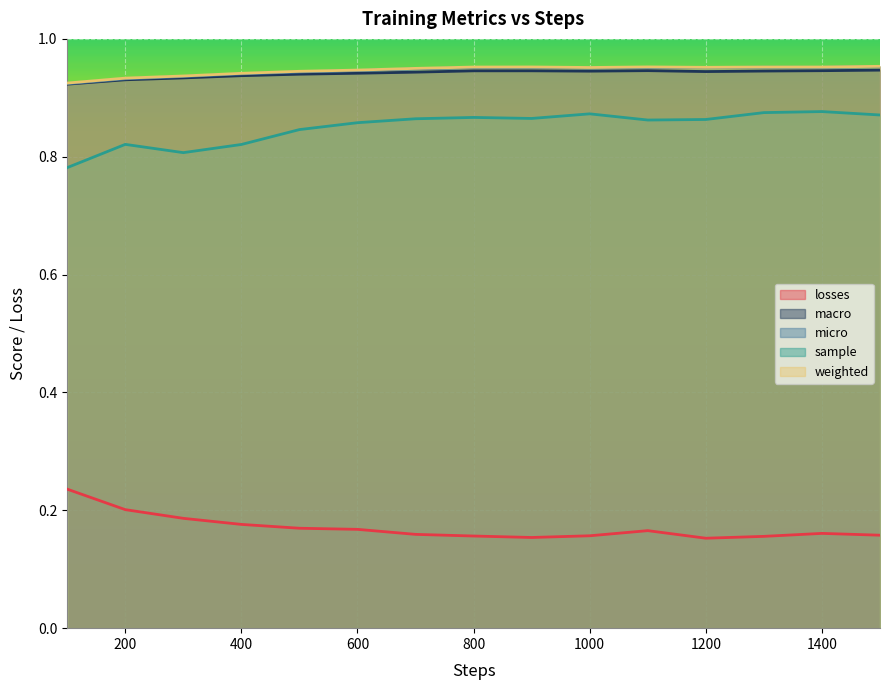

Where is the first local maximum for micro?

900